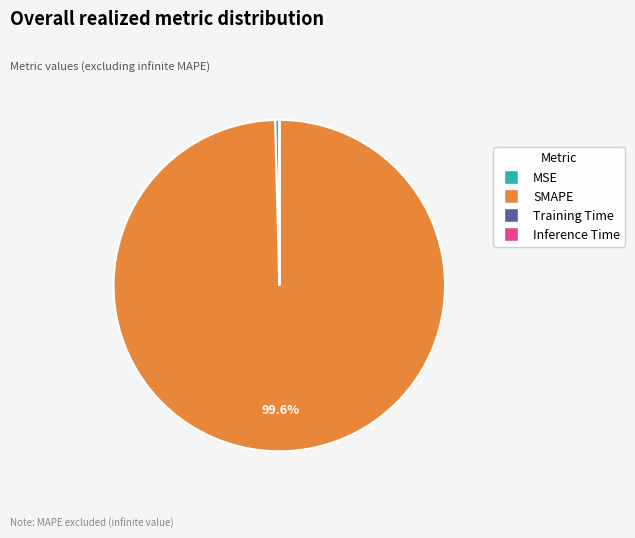

Does SMAPE account for over 50% of the chart?

Yes